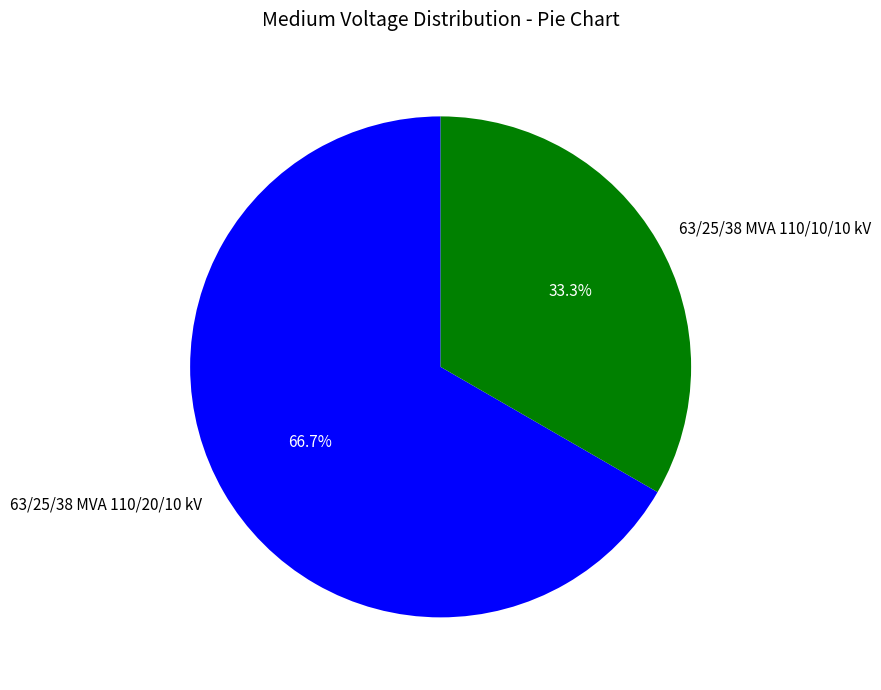

How many slices are in this pie chart?

2